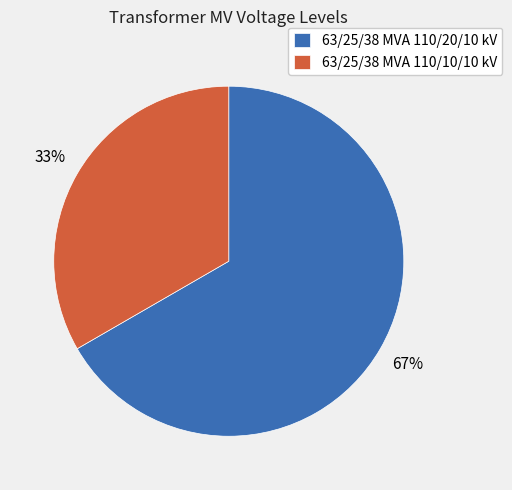

What percentage is the 63/25/38 MVA 110/20/10 kV slice, to the nearest percent?

67%